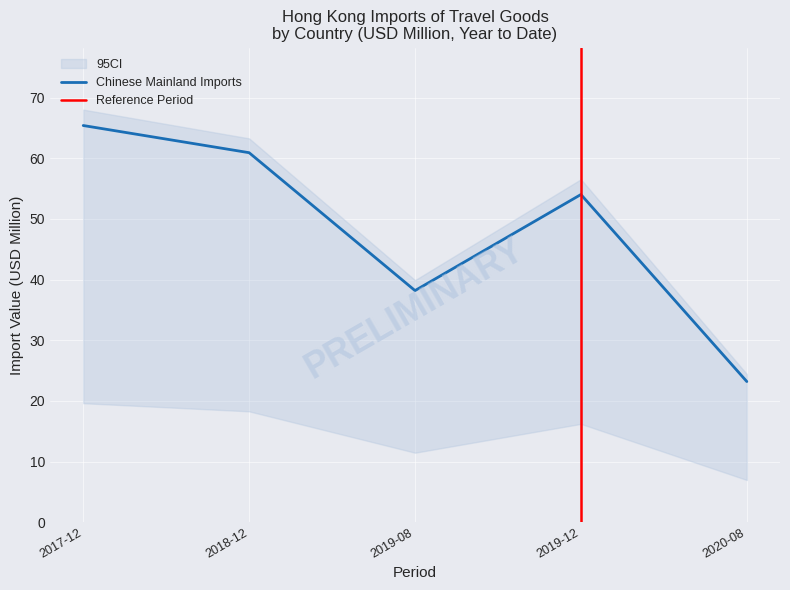

At which label is Chinese Mainland Imports closest to 44?

2019-08